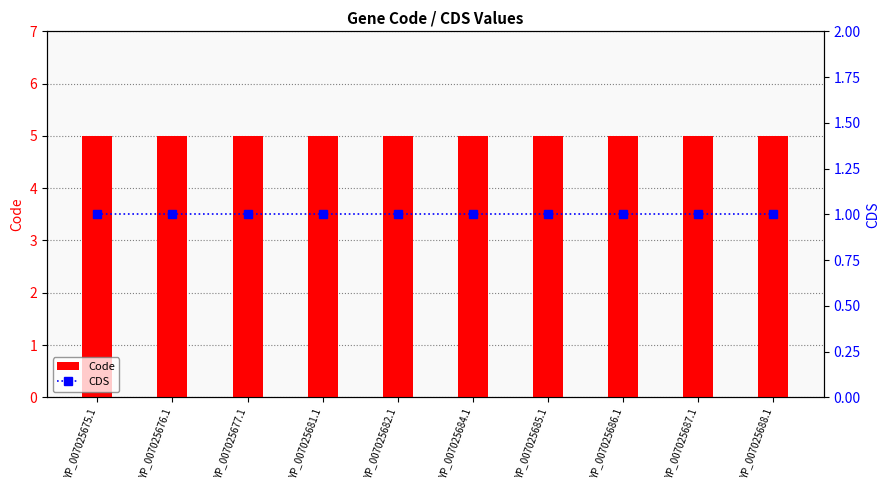

Reading left to right, transcribe all the data shown in this chart.

Code: 5	5	5	5	5	5	5	5	5	5
CDS: 1	1	1	1	1	1	1	1	1	1